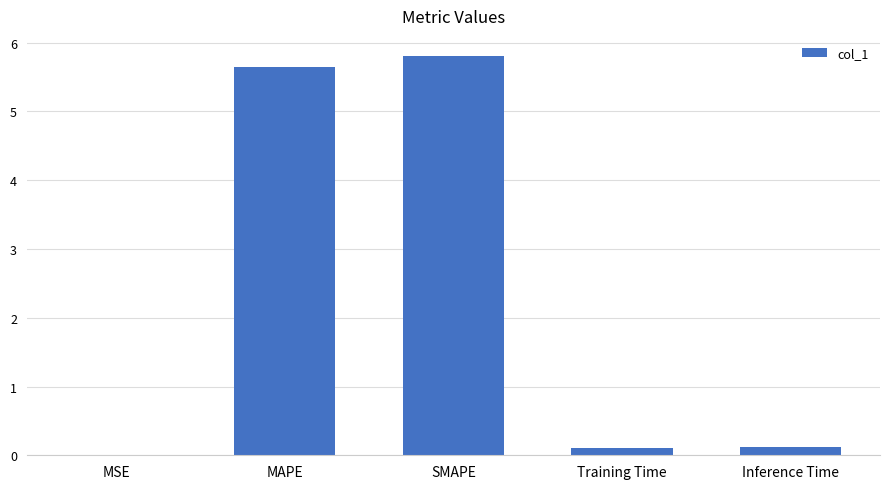

Which category has the highest value across all series?

SMAPE